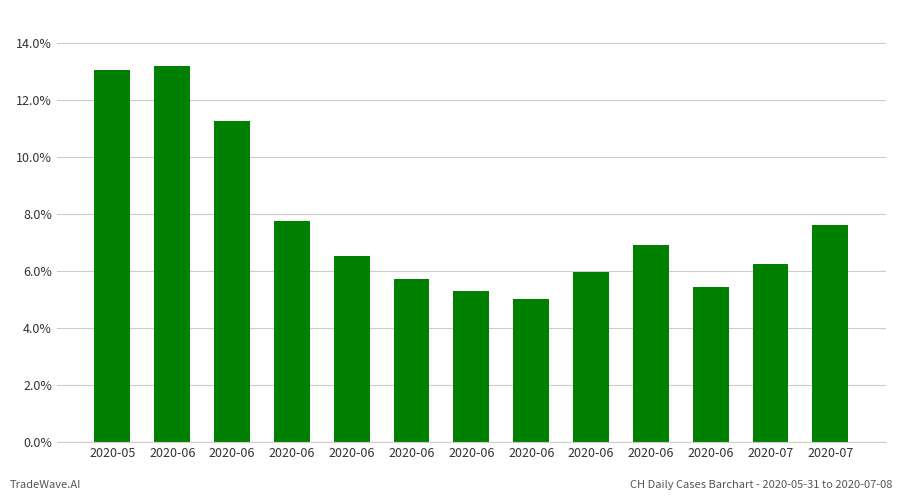

What is the difference between the maximum and minimum values?

0.1